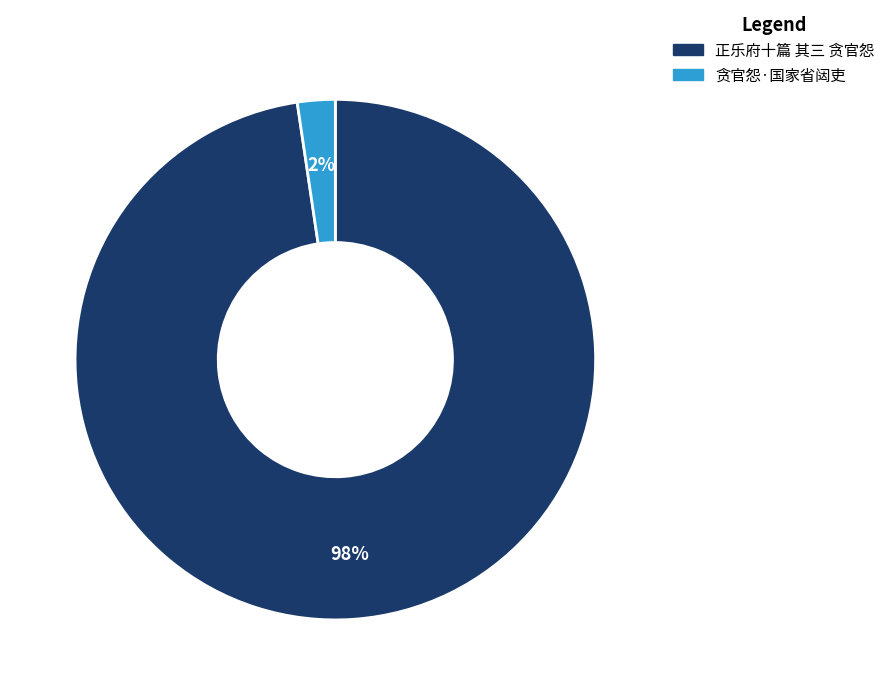

How many segments does this pie chart have?

2